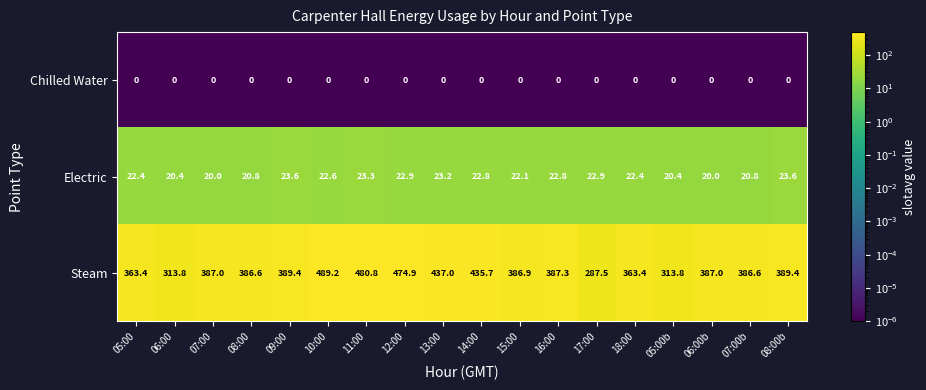

Is the value of Electric at 18:00 greater than the value of Chilled Water at 16:00?

Yes